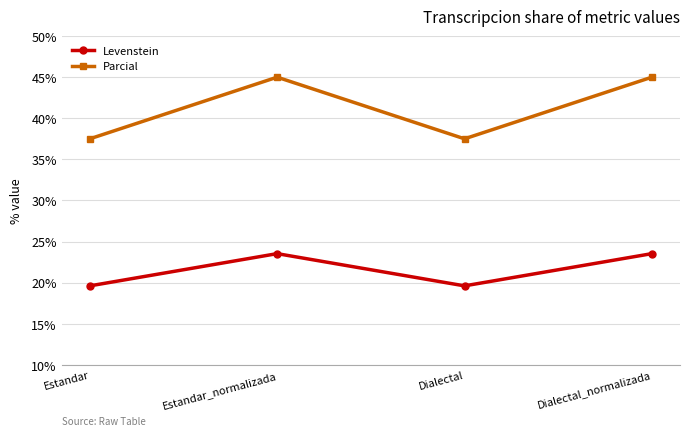

List the series in order of their overall mean, lowest first.

Levenstein, Parcial